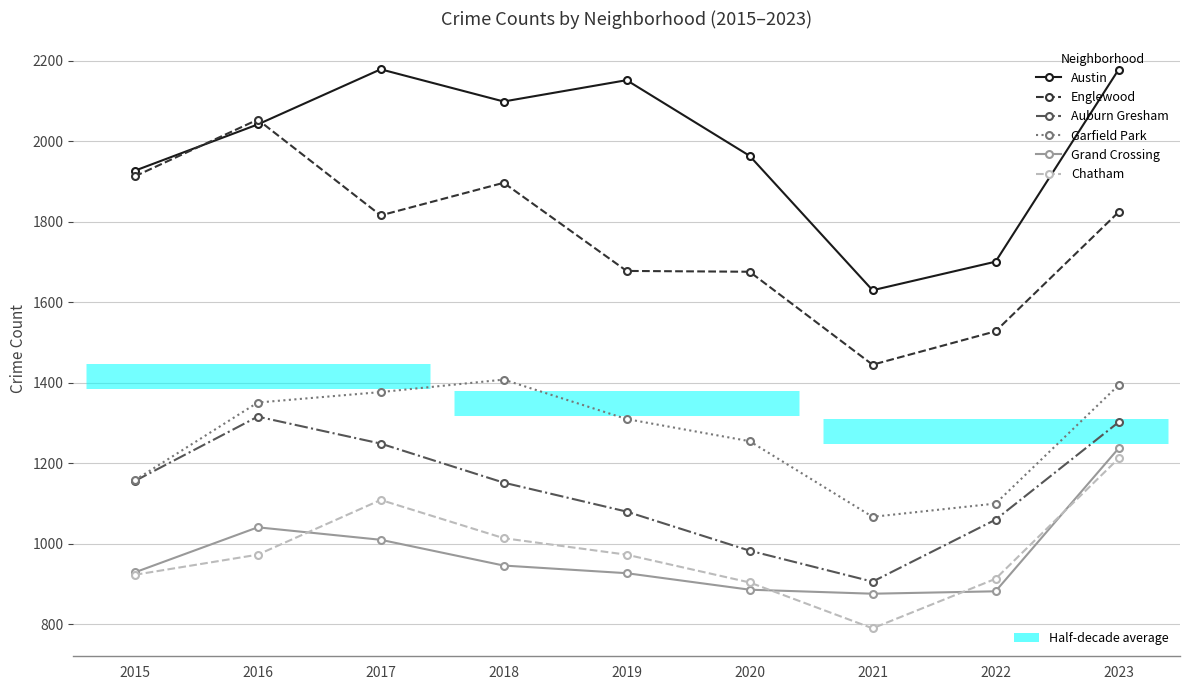

How many times do Englewood and Austin cross each other?

2